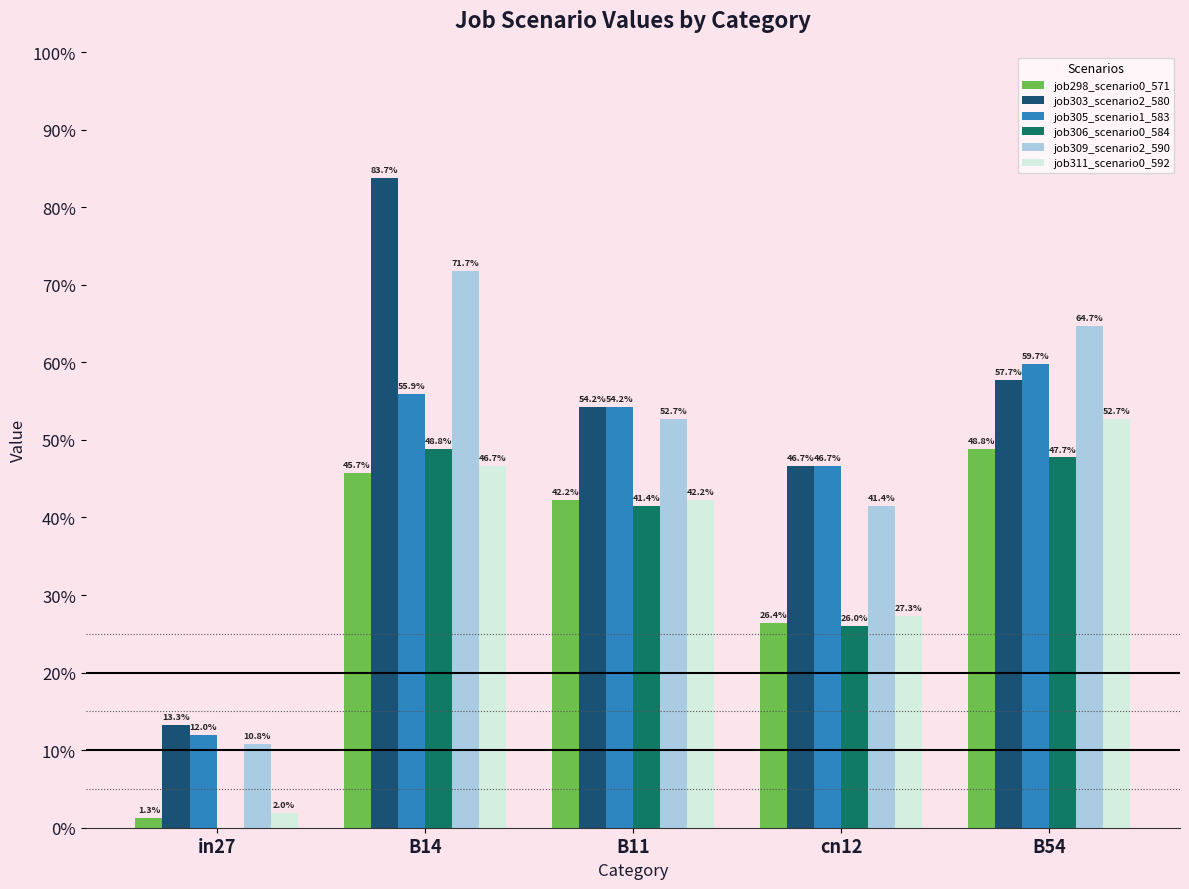

Does the chart contain stacked bars?

No